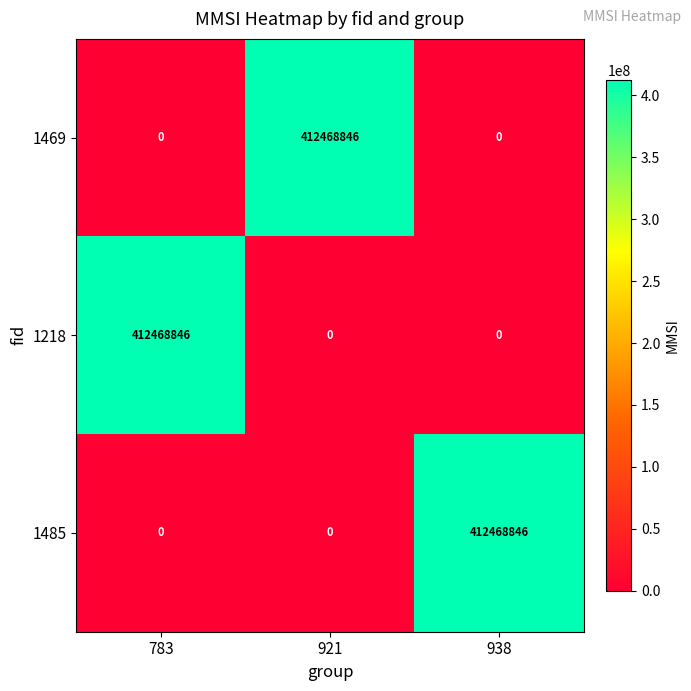

The value of 1469 at 783 is 0. True or false?

True